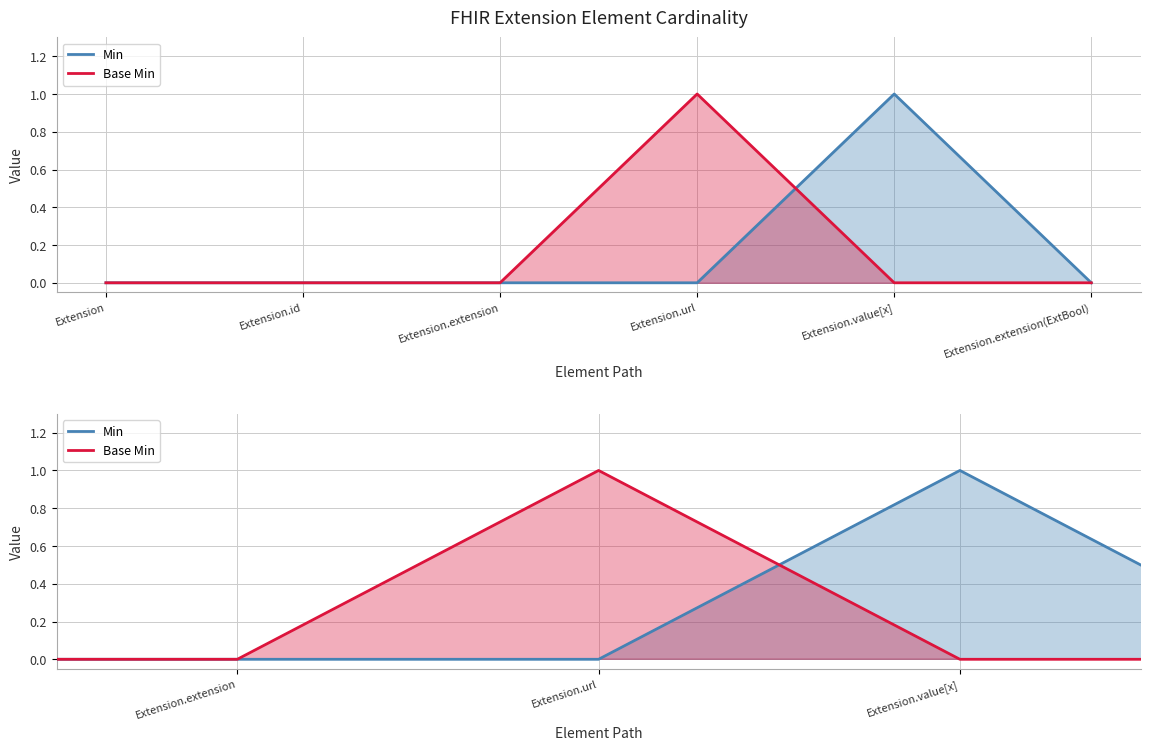

Reading right to left, extract all data points from this chart.

Min: 0	1	0	0	0	0
Base Min: 0	0	1	0	0	0